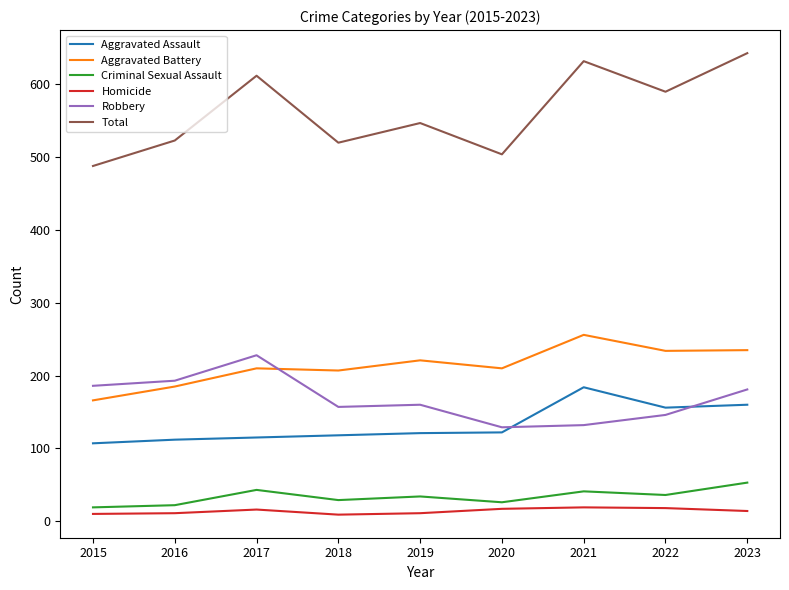

Rank the series by their maximum value, from highest to lowest.

Total, Aggravated Battery, Robbery, Aggravated Assault, Criminal Sexual Assault, Homicide